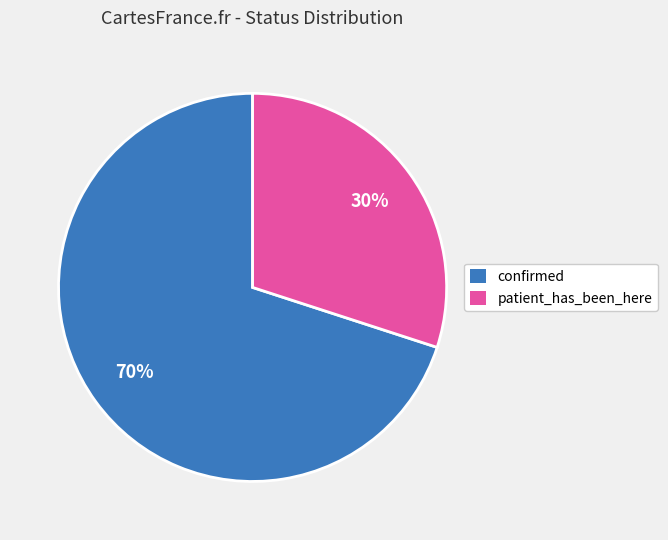

What is the smallest slice in the pie chart?

patient_has_been_here